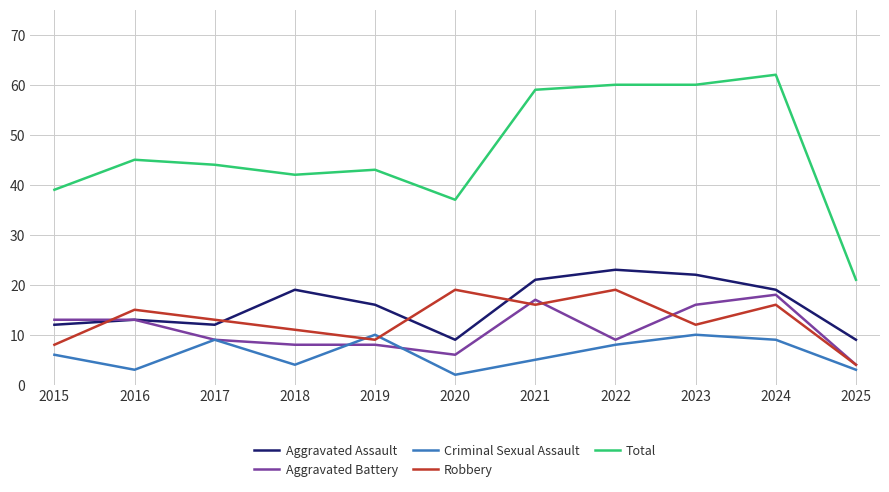

What is the highest value of the Total series?

62